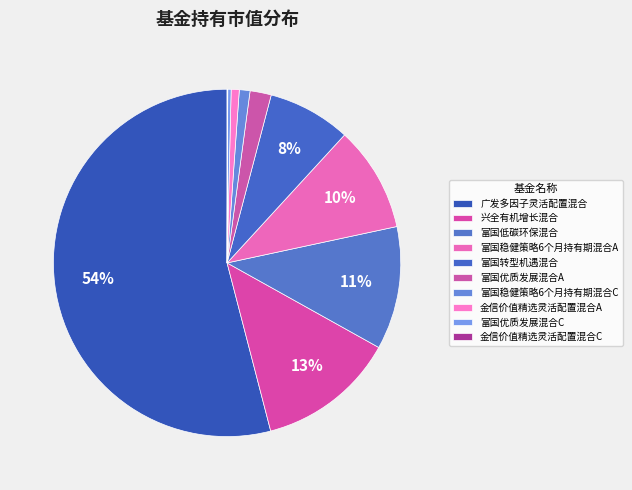

Which category has the biggest portion of the pie?

广发多因子灵活配置混合